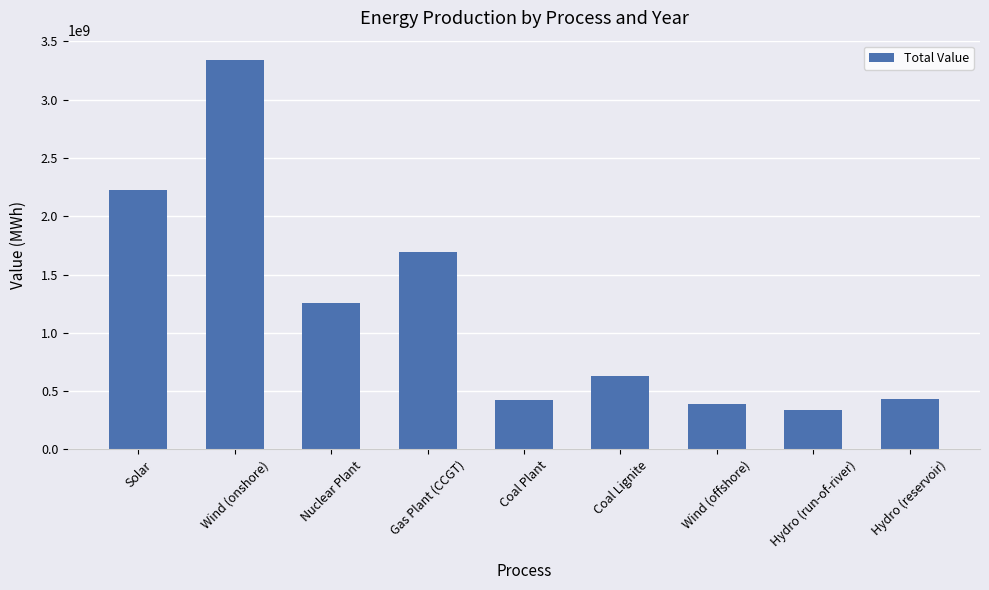

What is the difference between the maximum and minimum values?

3001000852.0